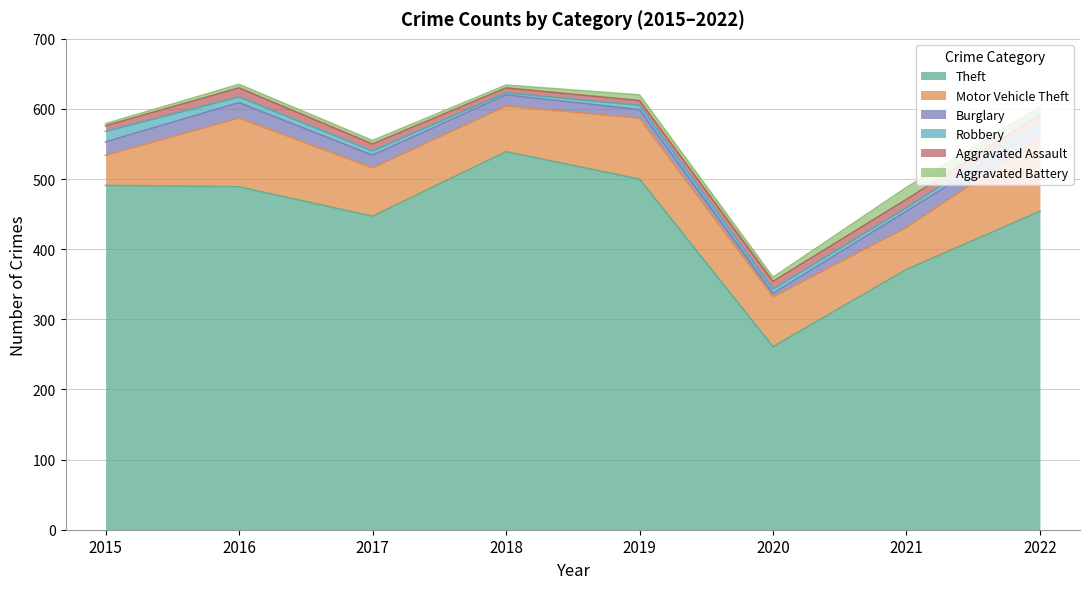

What are all the series names shown in the legend?

Theft, Motor Vehicle Theft, Burglary, Robbery, Aggravated Assault, Aggravated Battery